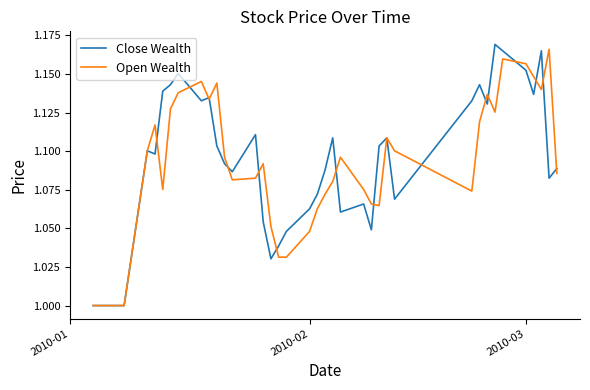

Which series has the largest range (max minus min)?

Close Wealth